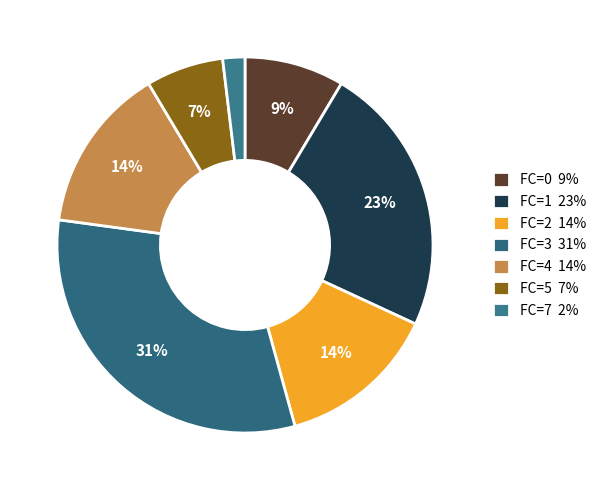

How many slices are in this pie chart?

7